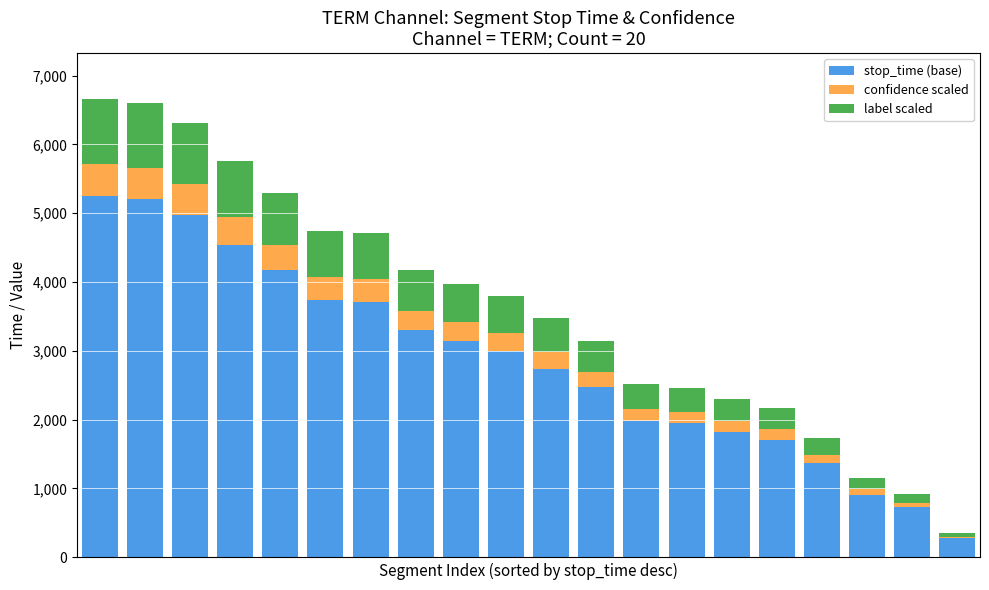

What is the difference between the maximum and minimum values in the stop_time (base) series?

4976.0